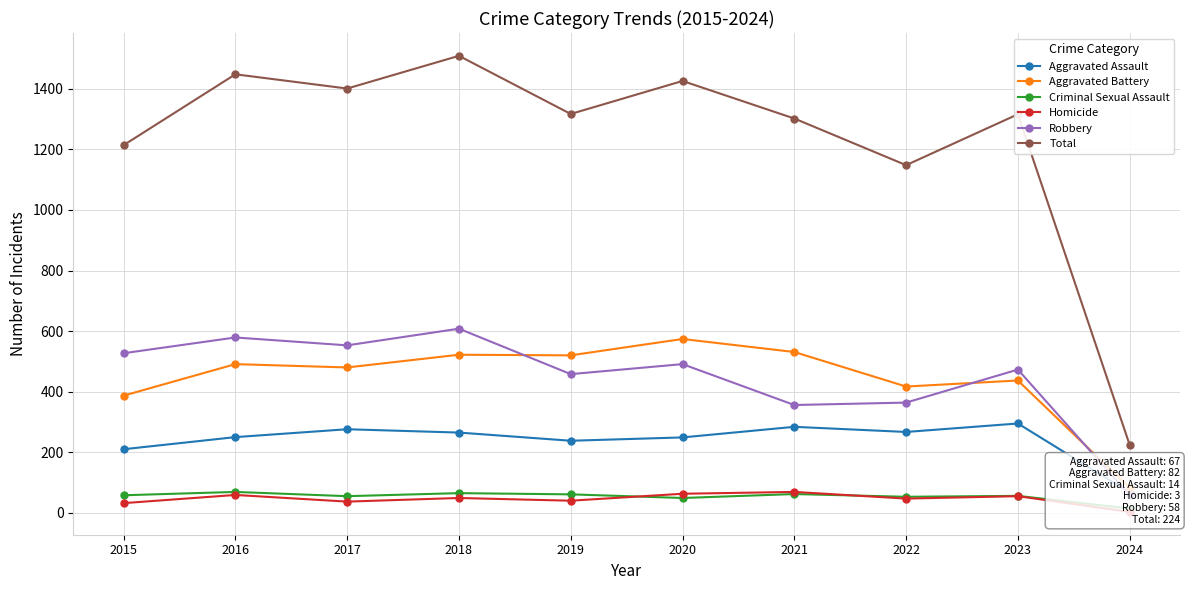

What is the approximate value of Aggravated Battery at 2016, to the nearest 10?

490